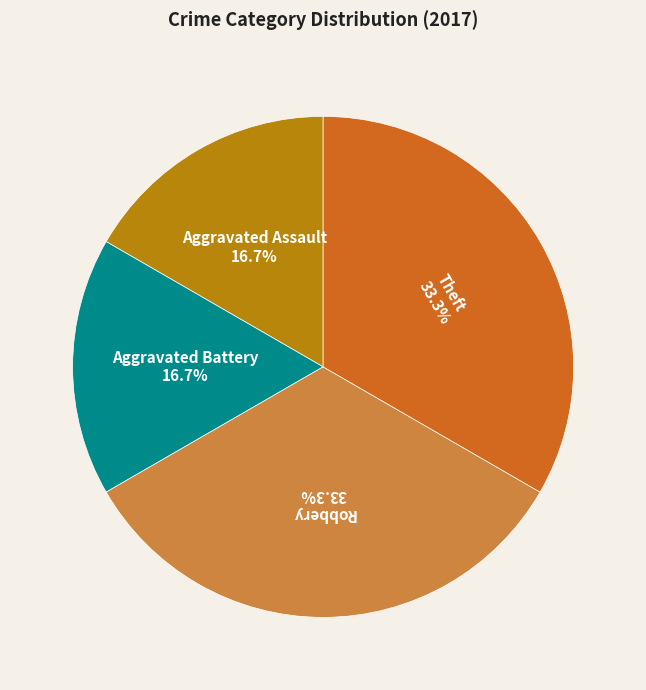

Is there any slice that represents more than half of the pie?

No